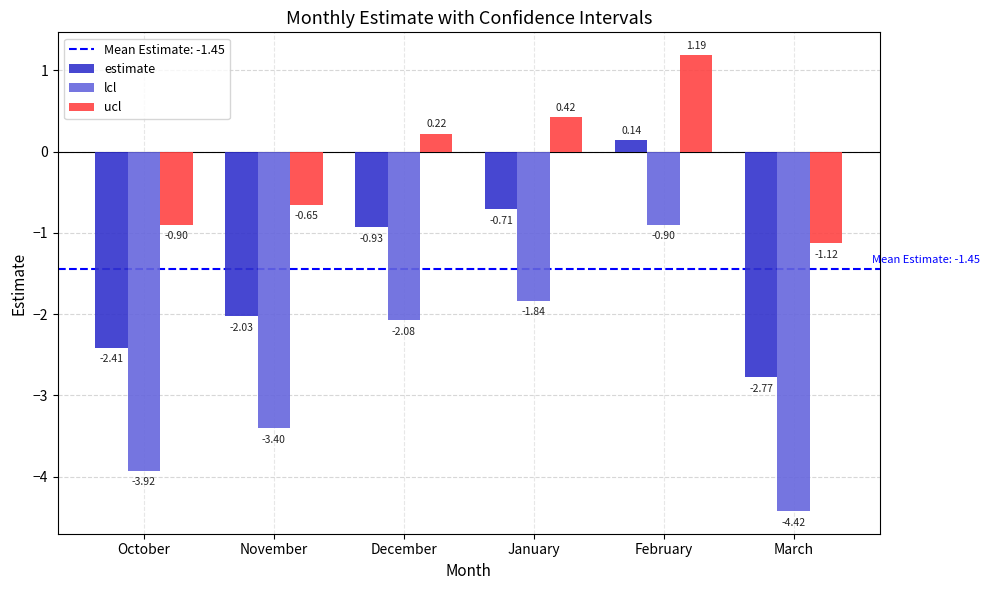

Which series changed the most between October and November?

lcl